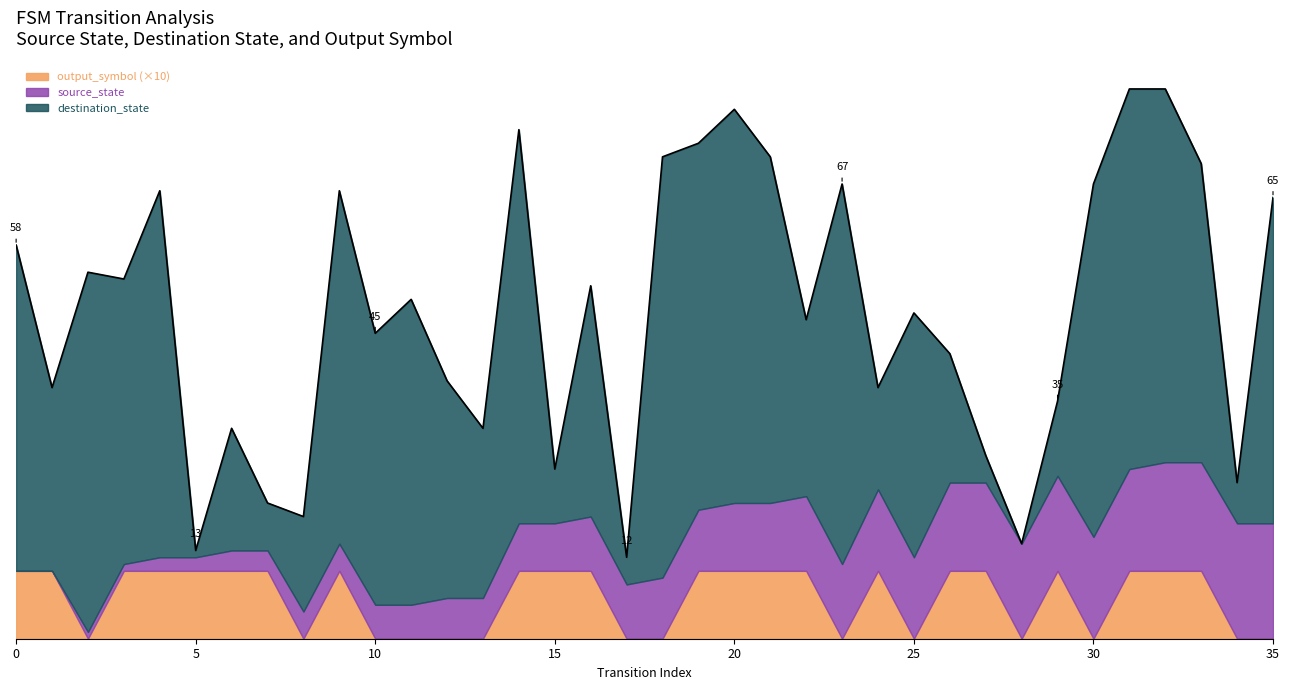

Does the chart display data point markers on the line(s)?

No